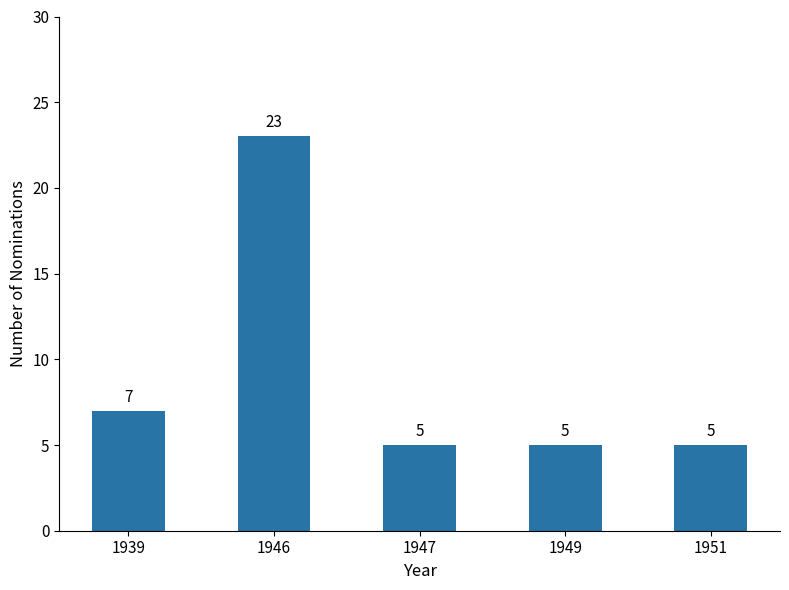

What is the smallest value displayed?

5